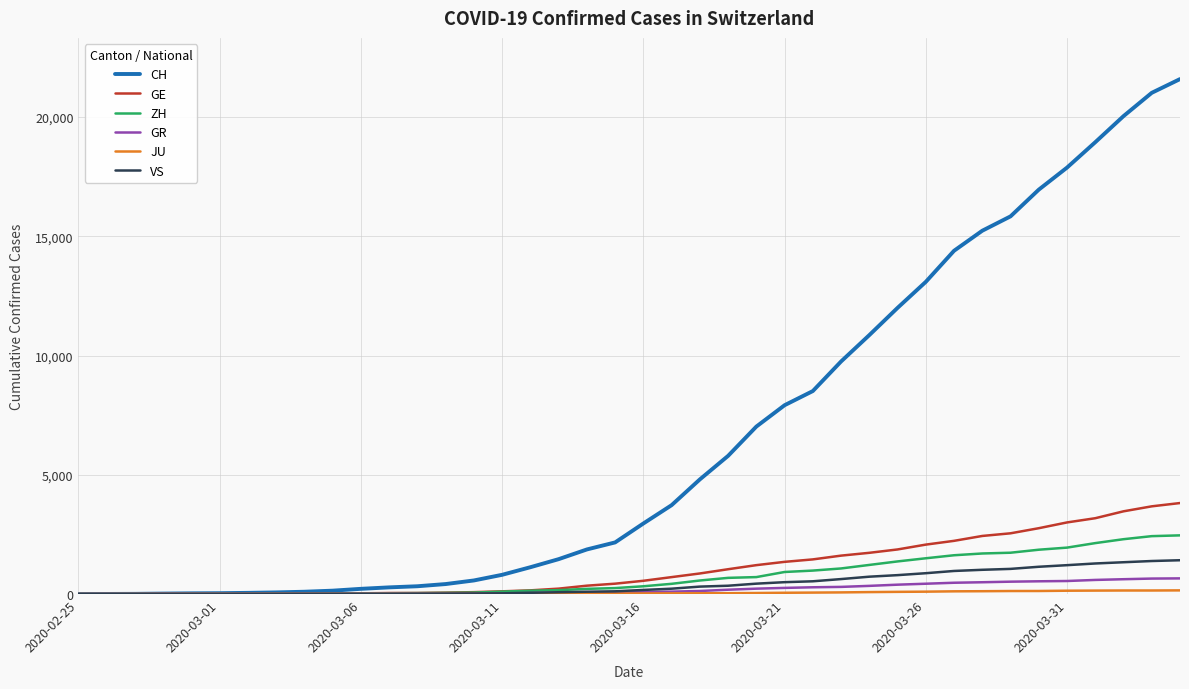

What is the highest value of the ZH series?

2461